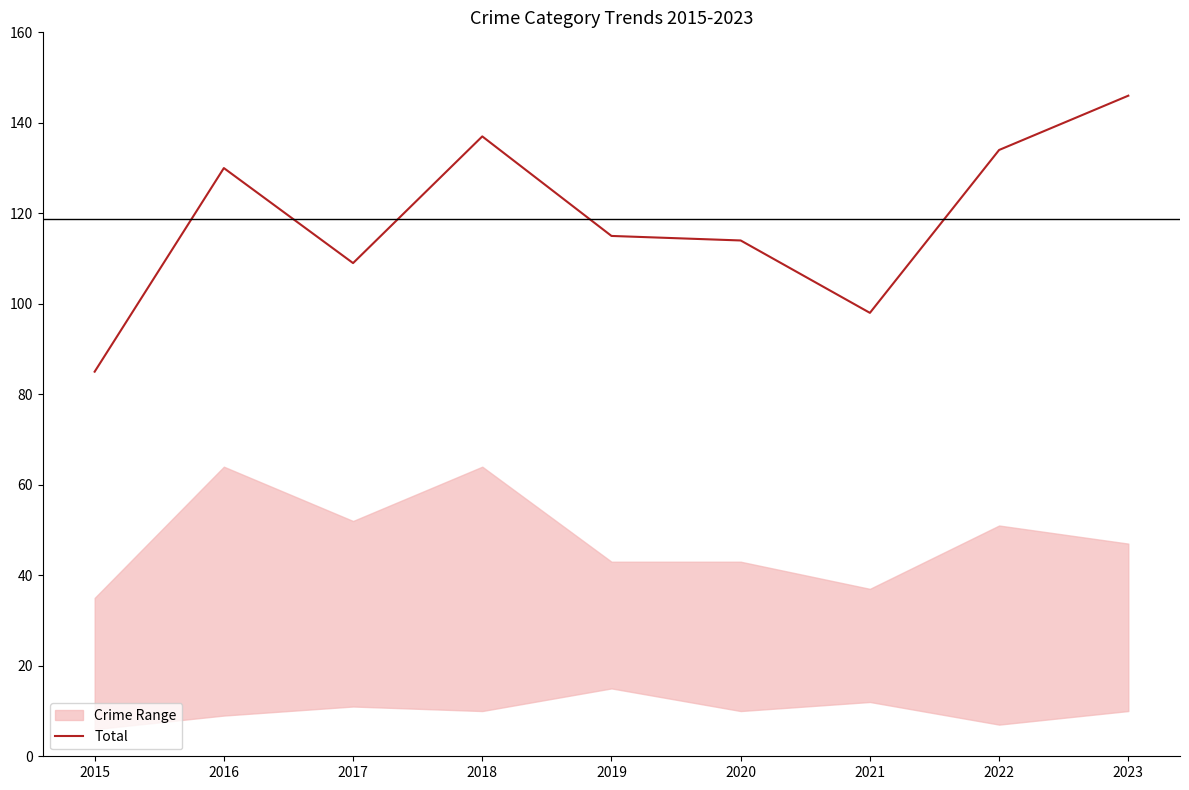

Which has a higher value, 2018 or 2023?

2023